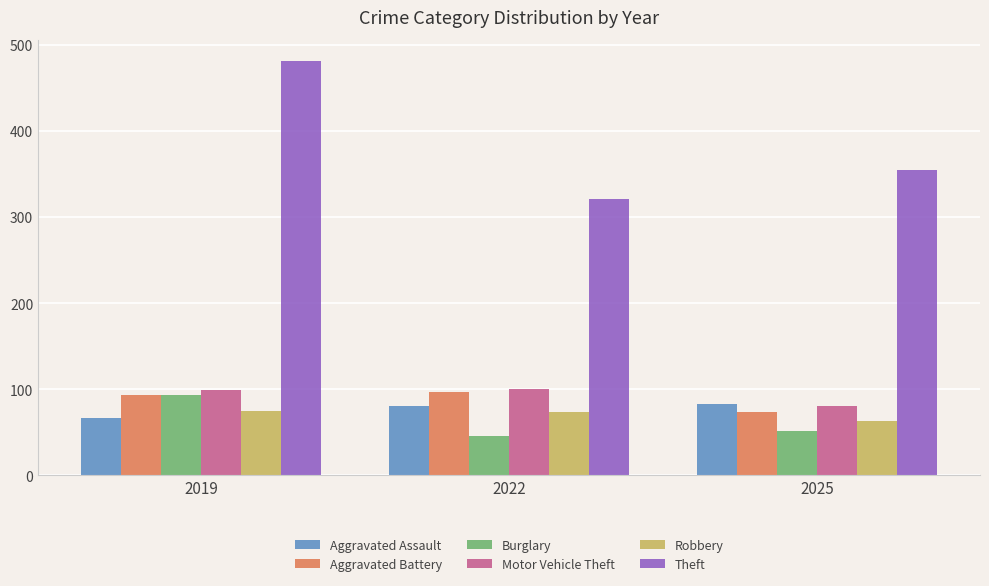

List the labels in order of Theft value, smallest first.

2022, 2025, 2019